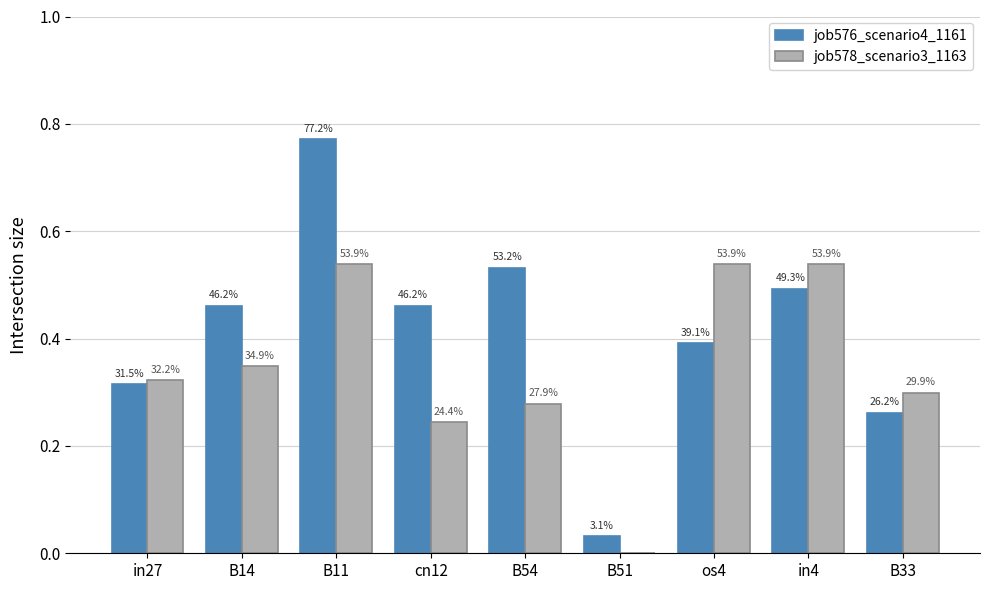

What are all the series names shown in the legend?

job576_scenario4_1161, job578_scenario3_1163